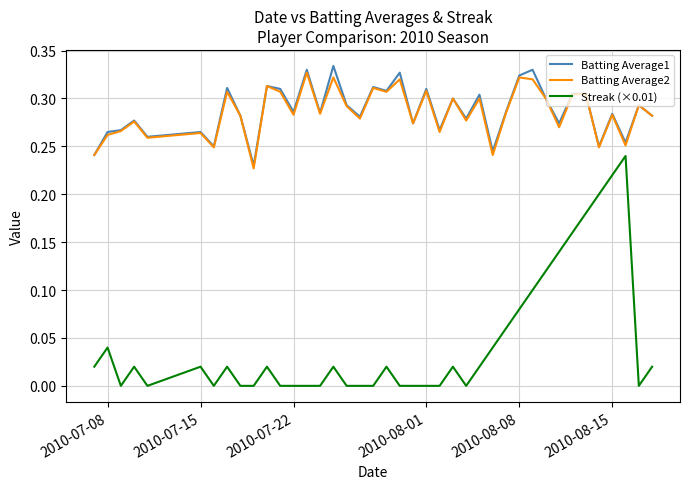

True or false: Batting Average2 and Streak (×0.01) intersect in this chart.

False